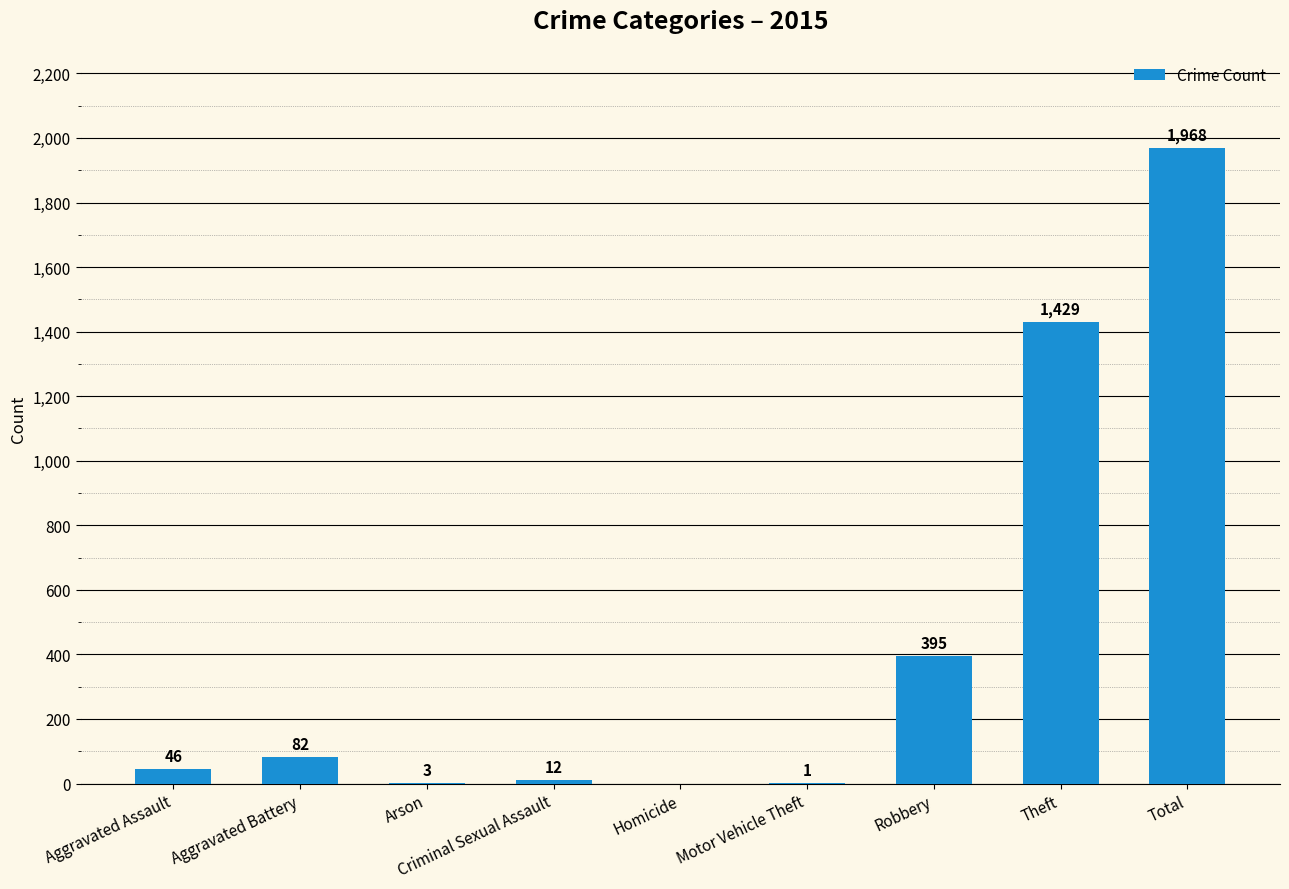

What is the difference between the values at Total and Criminal Sexual Assault?

1956